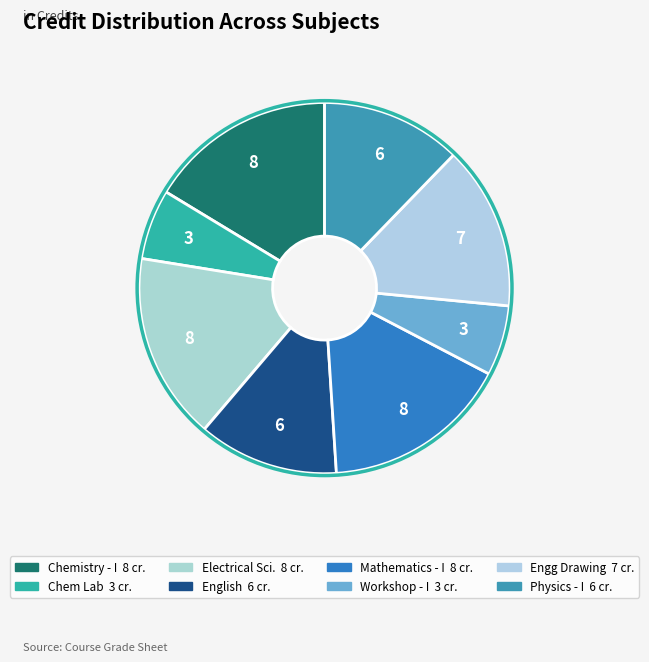

To the nearest percent, what is the average slice percentage?

12%